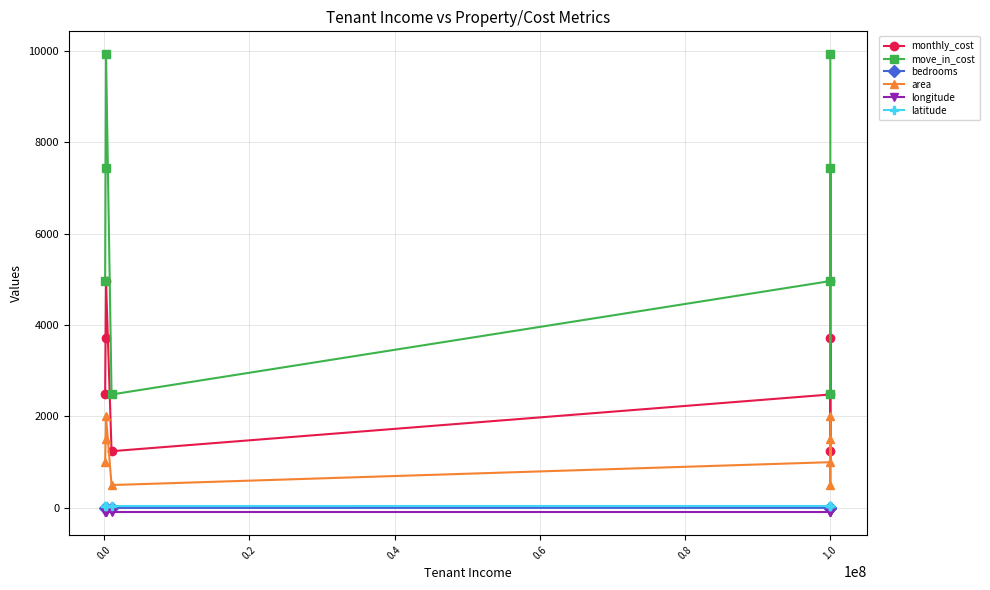

What are all the series names shown in the legend?

monthly_cost, move_in_cost, bedrooms, area, longitude, latitude